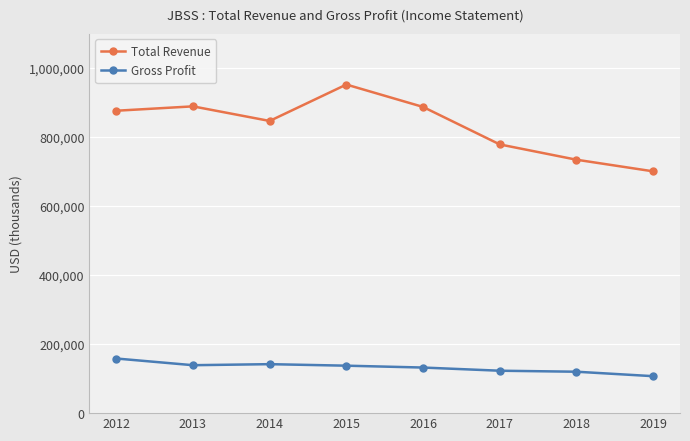

What is the minimum value shown in the chart?

107100